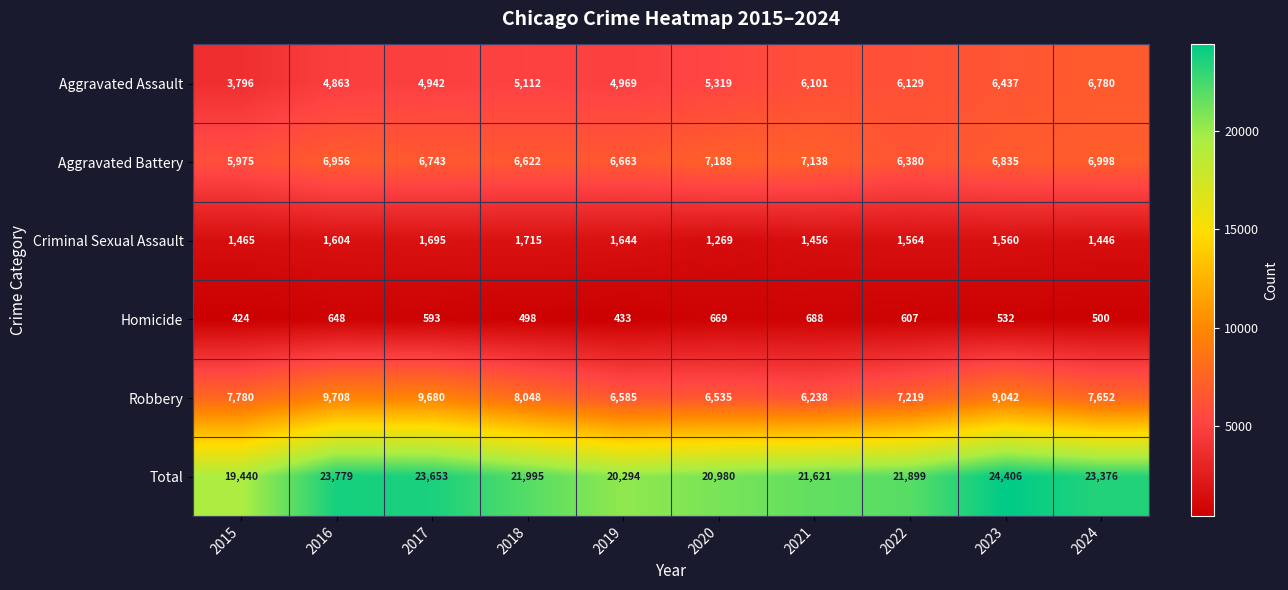

What is the total value across all series at 2019?

40588